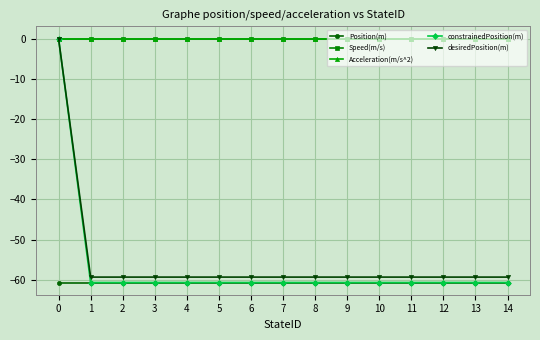

Is this an area chart (filled region under the line)?

No